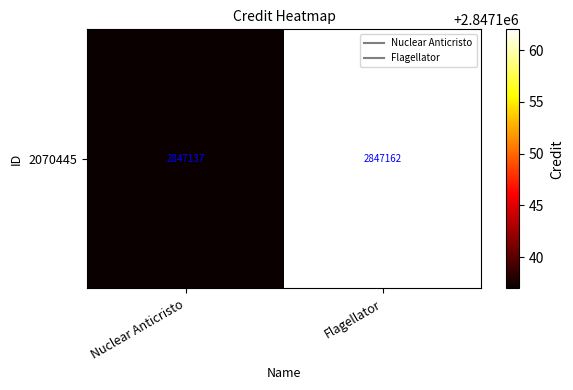

How many data points are less than 2847162?

1